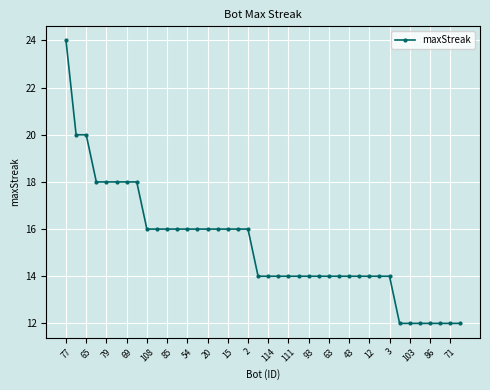

How many categories are shown in the chart?

40